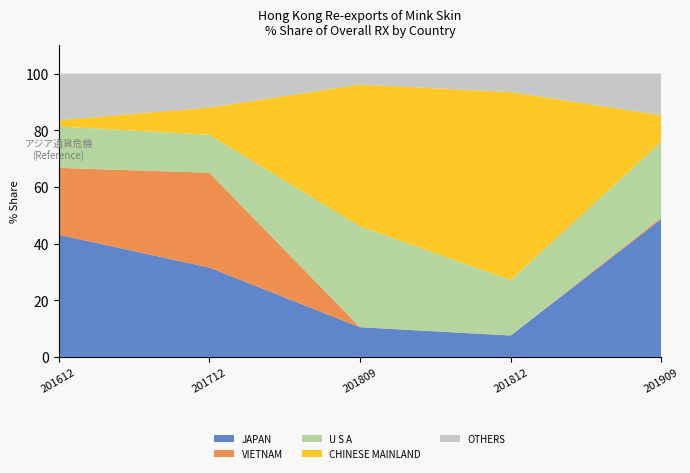

Rank the categories by JAPAN value from lowest to highest.

201812, 201809, 201712, 201612, 201909